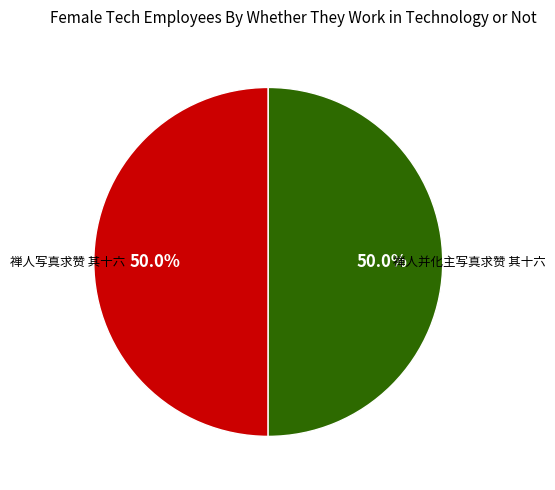

Combined, do 禅人写真求赞 其十六 and 禅人并化主写真求赞 其十六 account for over 50%?

Yes